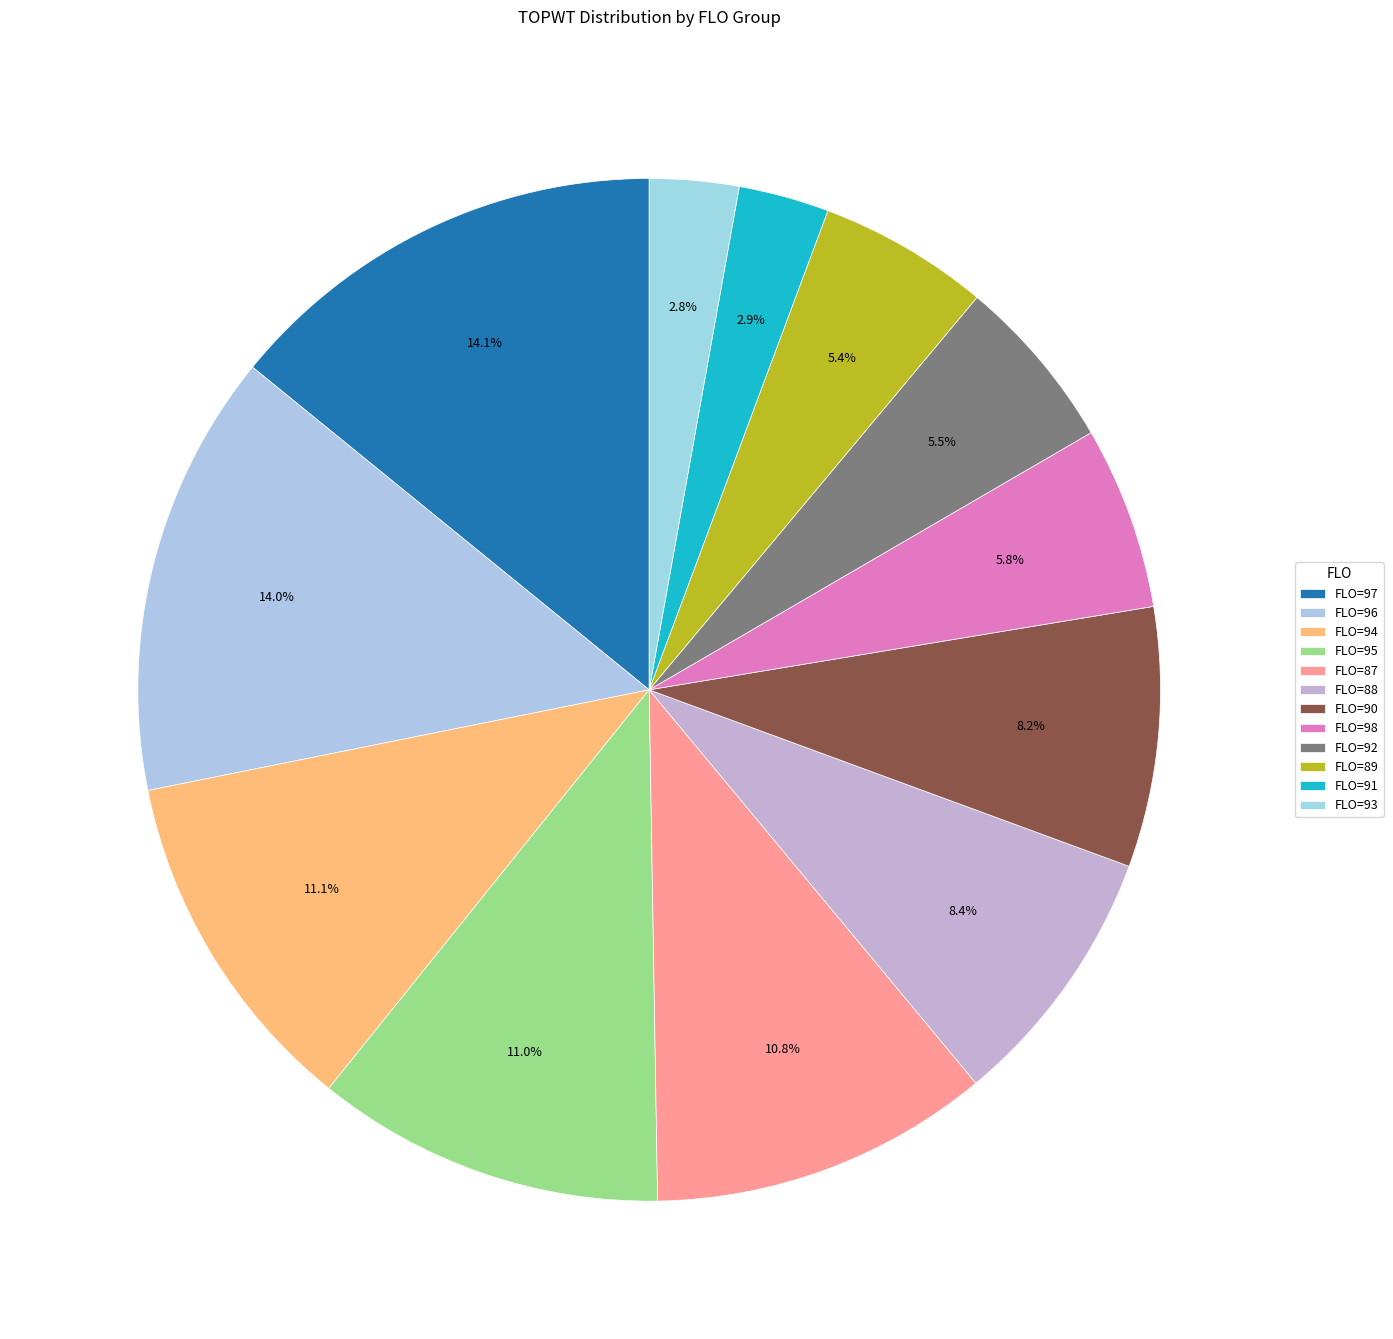

How many slices are in this pie chart?

12